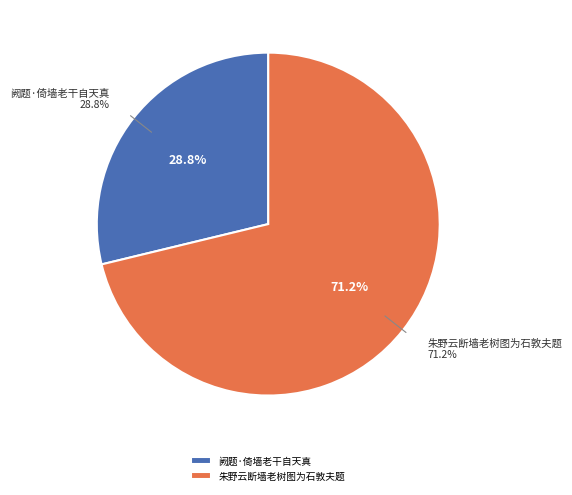

Which category has the smallest portion of the pie?

阙题·倚墙老干自天真